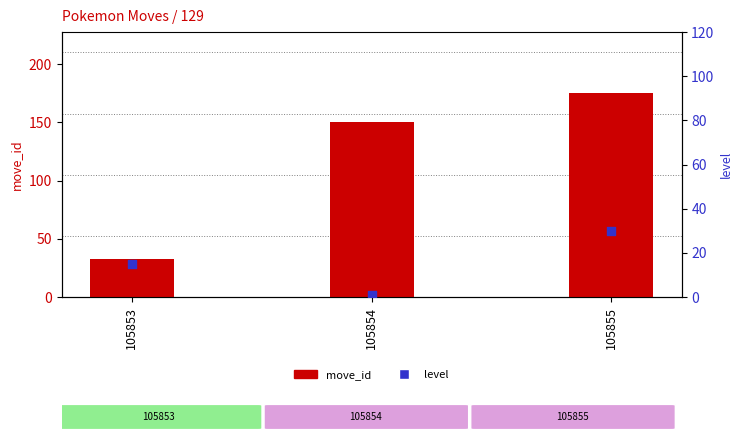

Which series reaches the maximum Y coordinate?

move_id